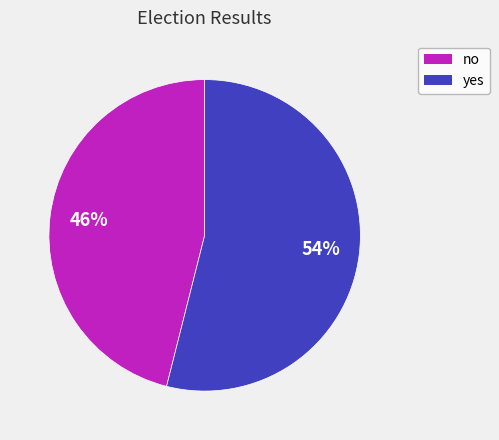

The no slice represents 46% of the pie. True or false?

True